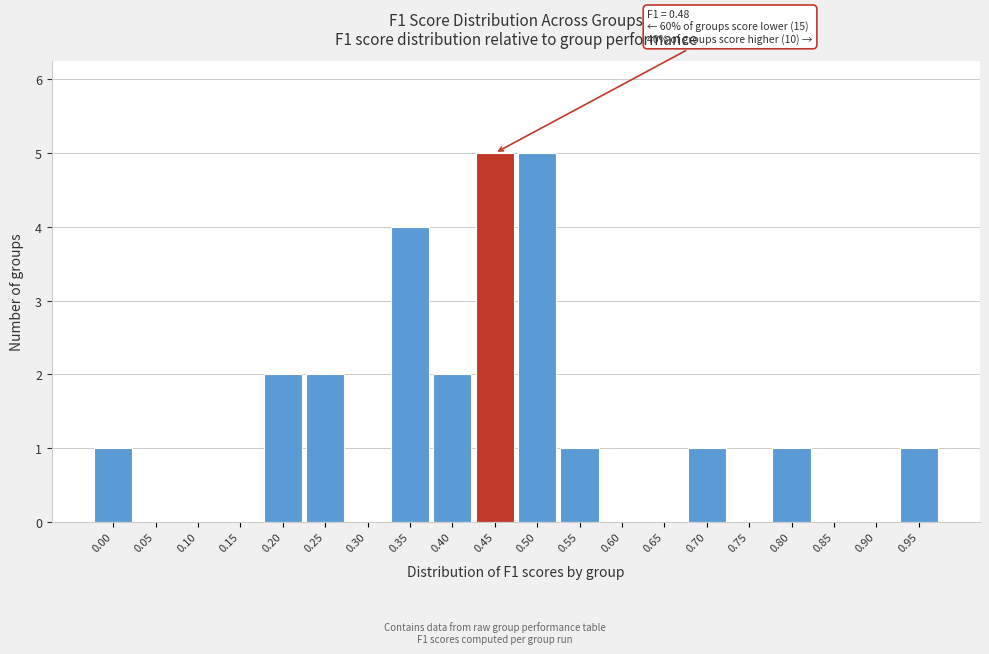

Reading right to left, extract all data points from this chart.

0.95=1	0.90=0	0.85=0	0.80=1	0.75=0	0.70=1	0.65=0	0.60=0	0.55=1	0.50=5	0.45=5	0.40=2	0.35=4	0.30=0	0.25=2	0.20=2	0.15=0	0.10=0	0.05=0	0.00=1